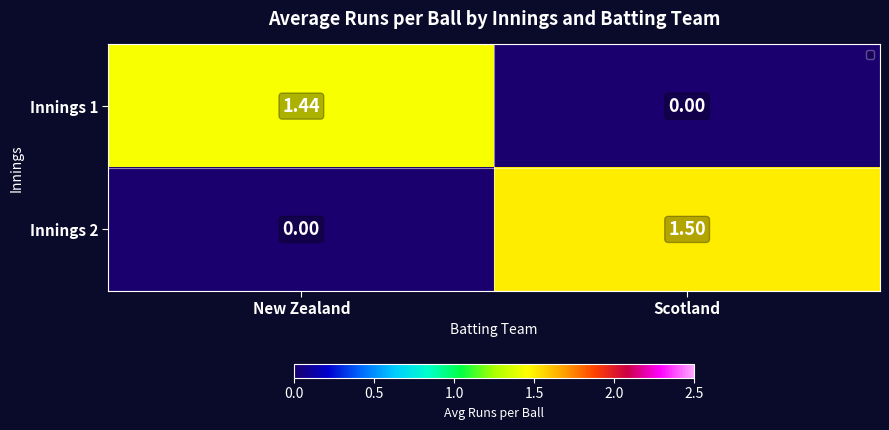

How many values in the Innings 2 series exceed 1?

1